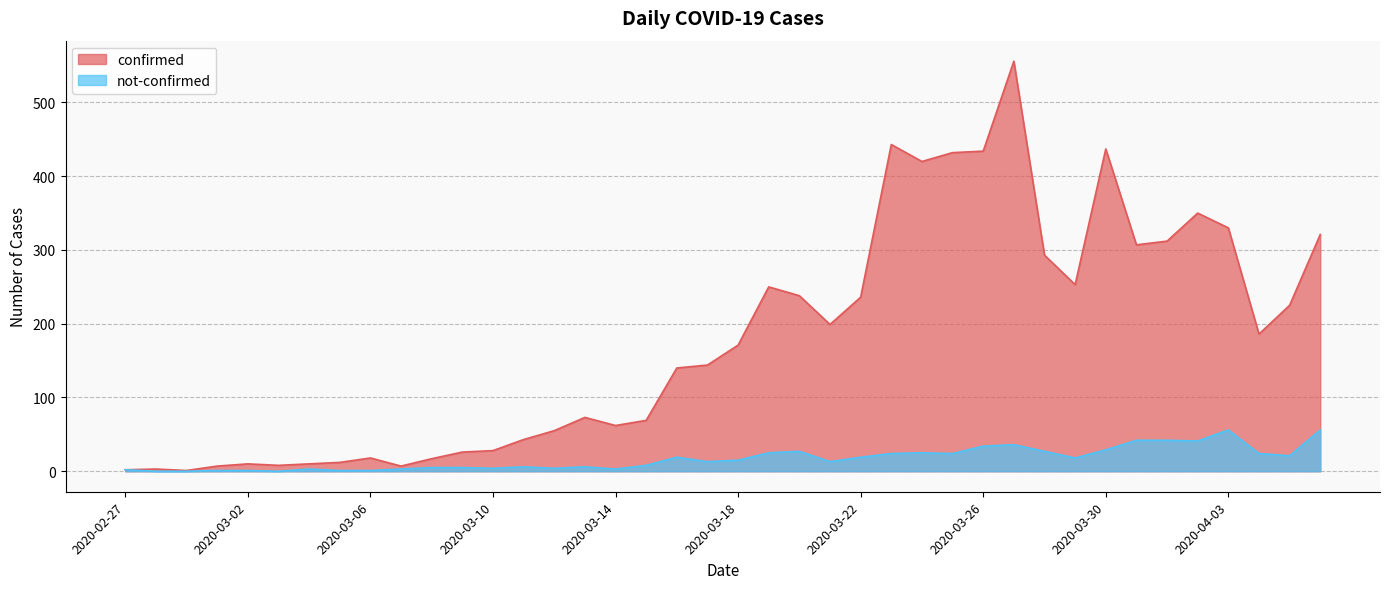

What position from the left is 2020-03-12?

15